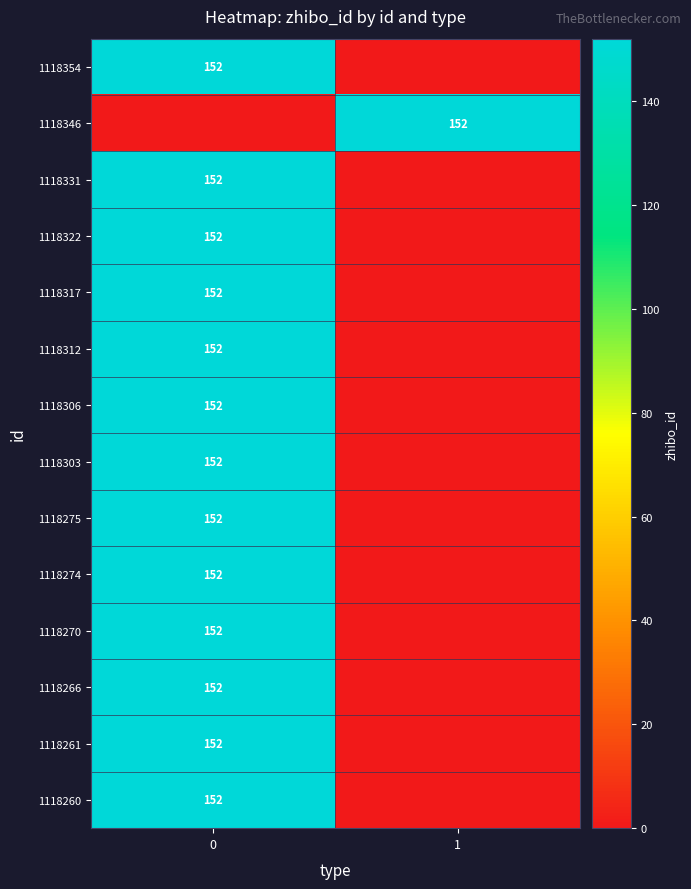

Count the number of categories in the chart.

2